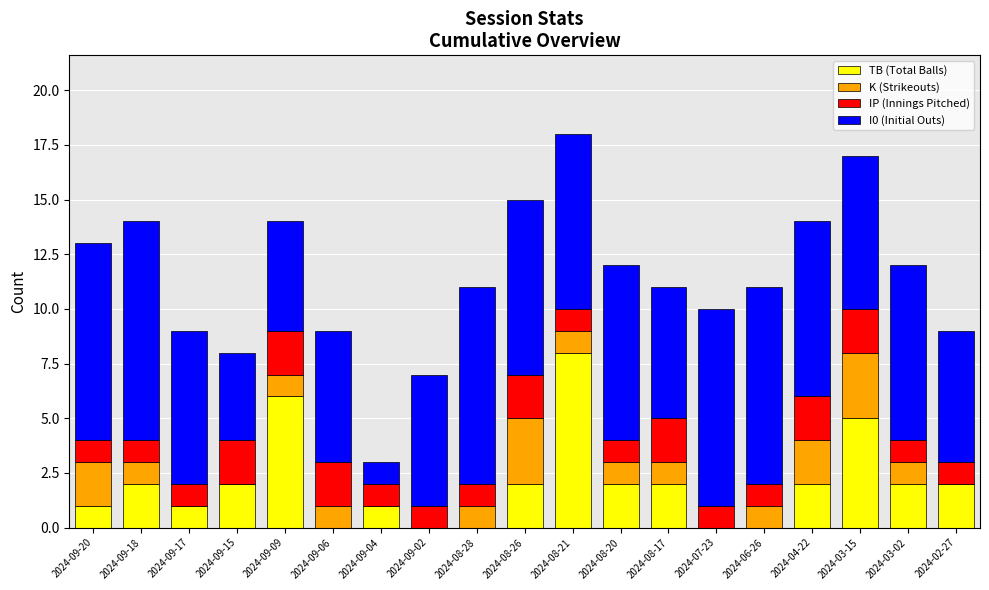

What is the sum of the TB (Total Balls) values at 2024-09-09 and 2024-08-28?

6